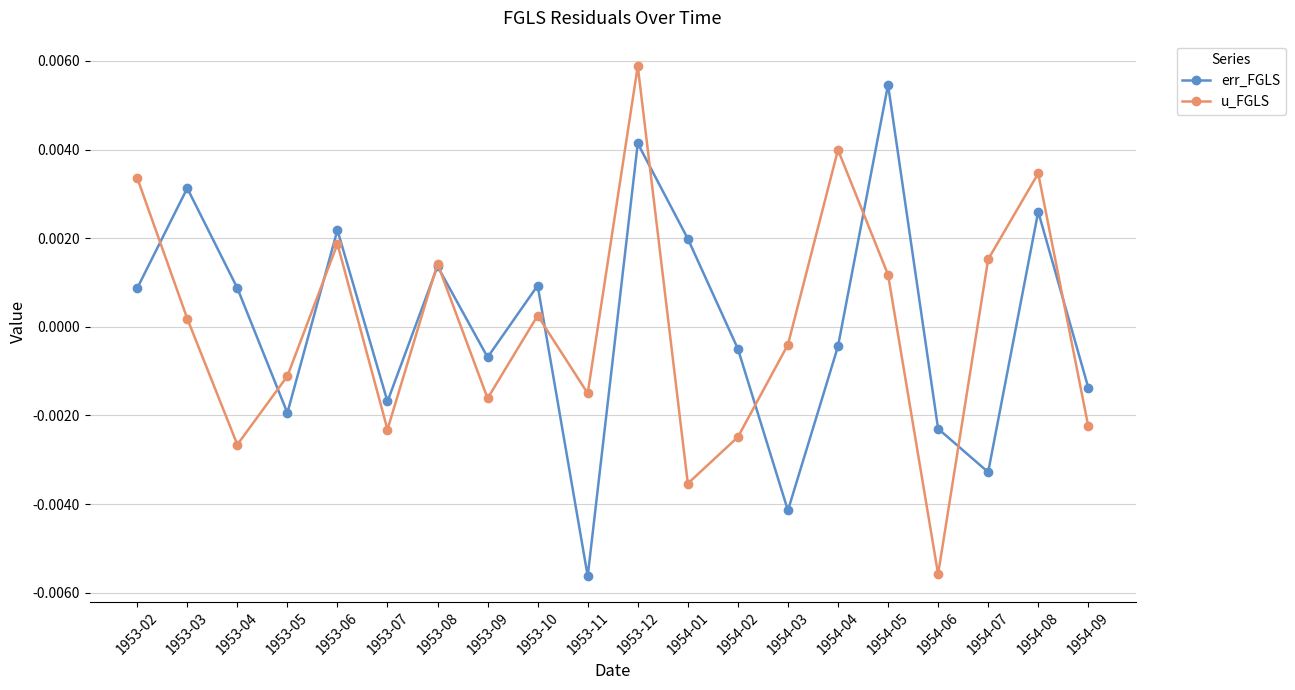

Where does the u_FGLS series first go above 0?

1953-02